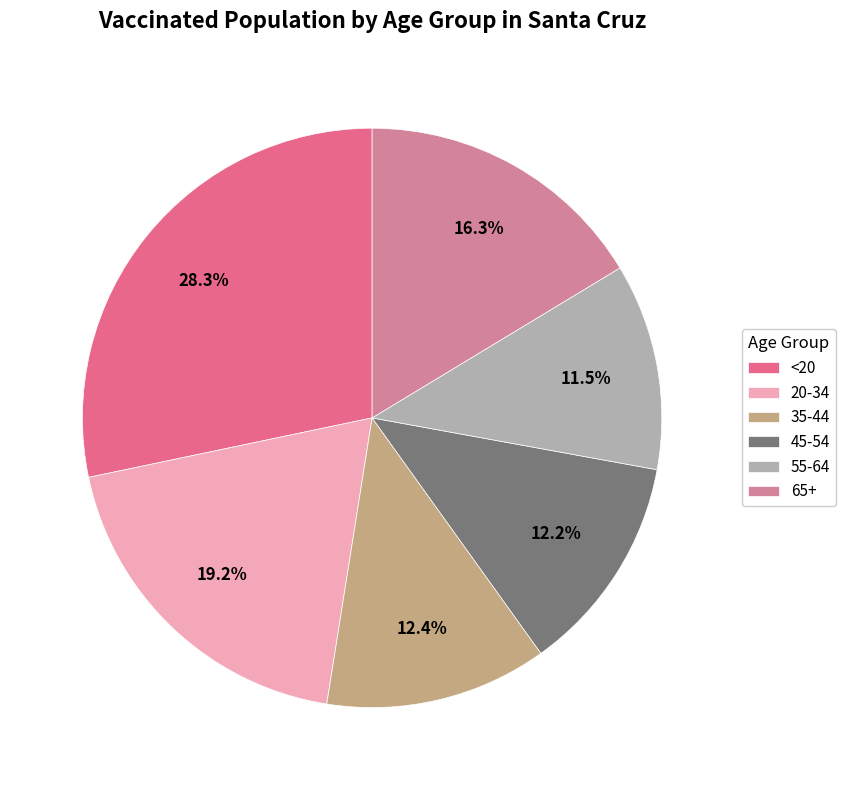

Does any single category account for the majority?

No